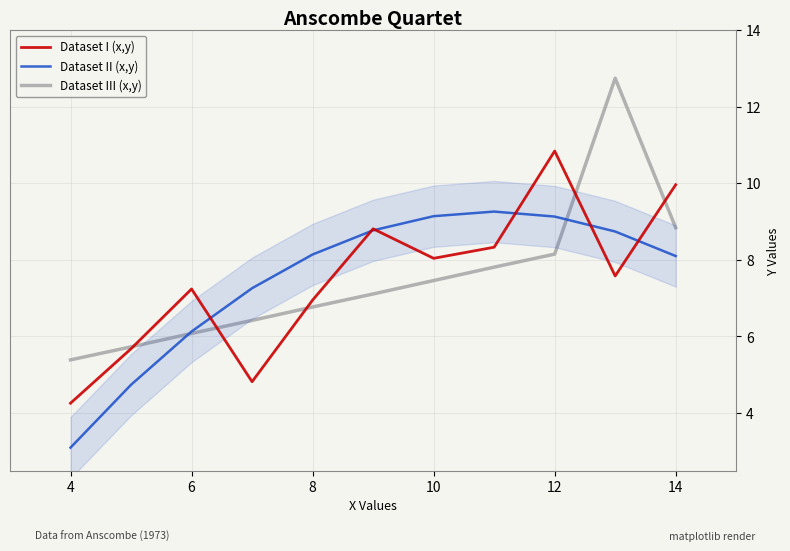

Where is the first local maximum for Dataset I (x,y)?

6